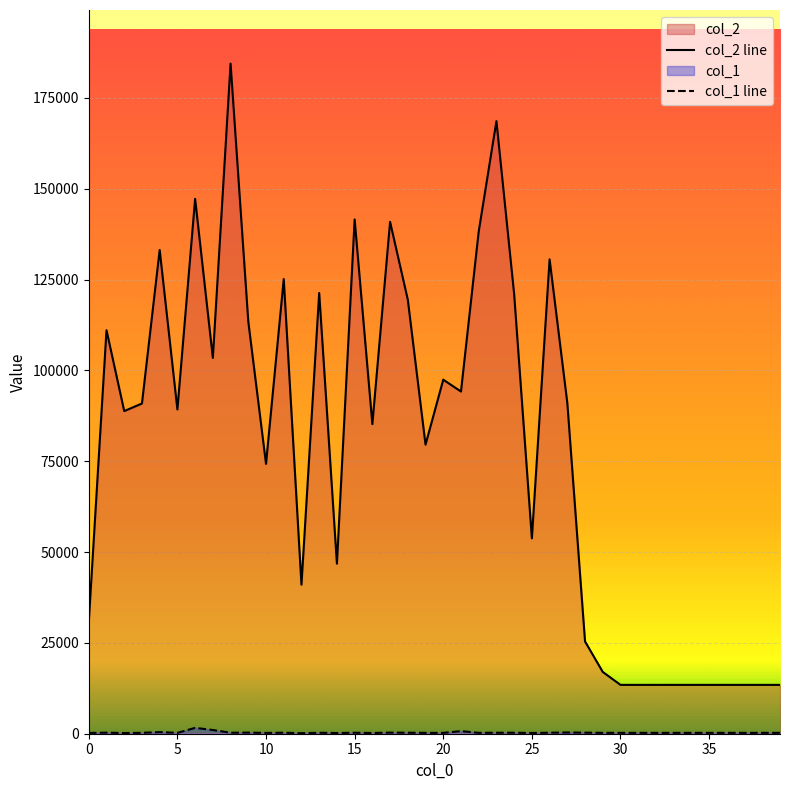

True or false: col_1 line has more than 0 interior local peaks.

True